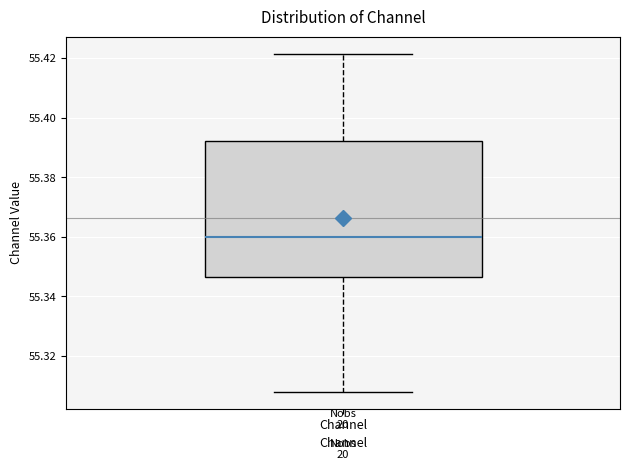

Where does the lower whisker of the box for Channel end on the y-axis? The values are not printed on the chart, so give them approximately, as read against the axis.

55.308